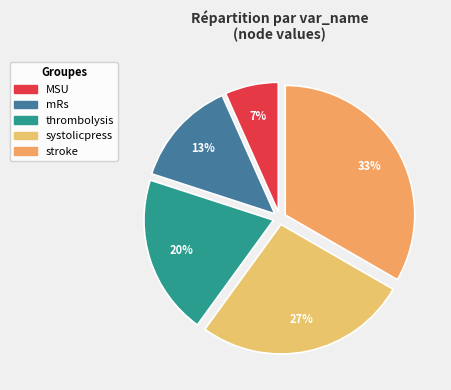

Count the number of slices in the pie.

5